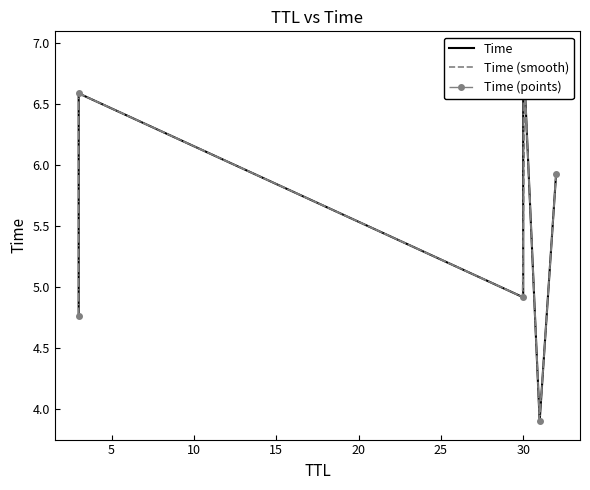

What is the minimum value shown in the chart?

3.9